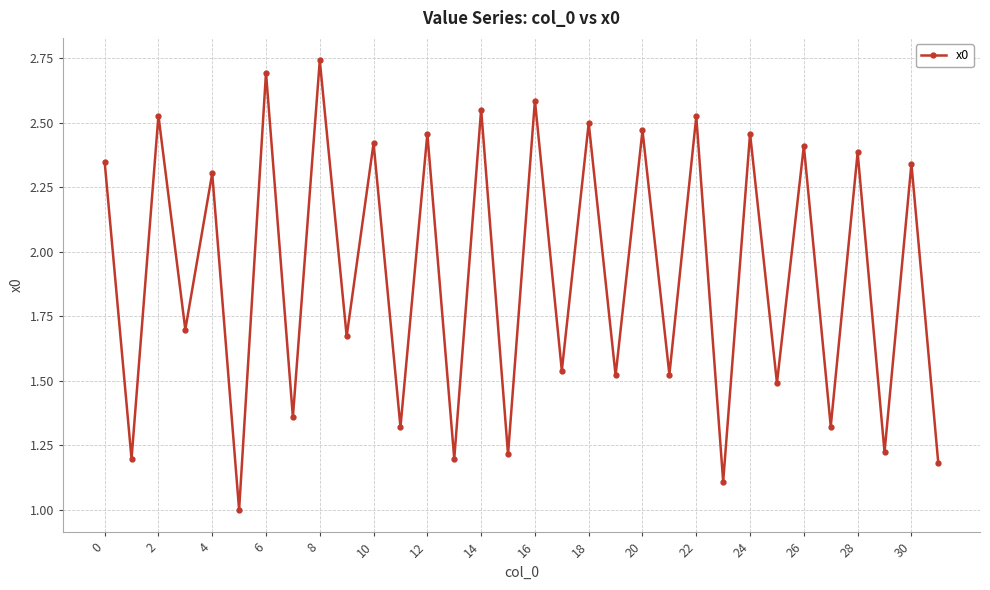

What is the difference between the second highest and second lowest values?

1.6